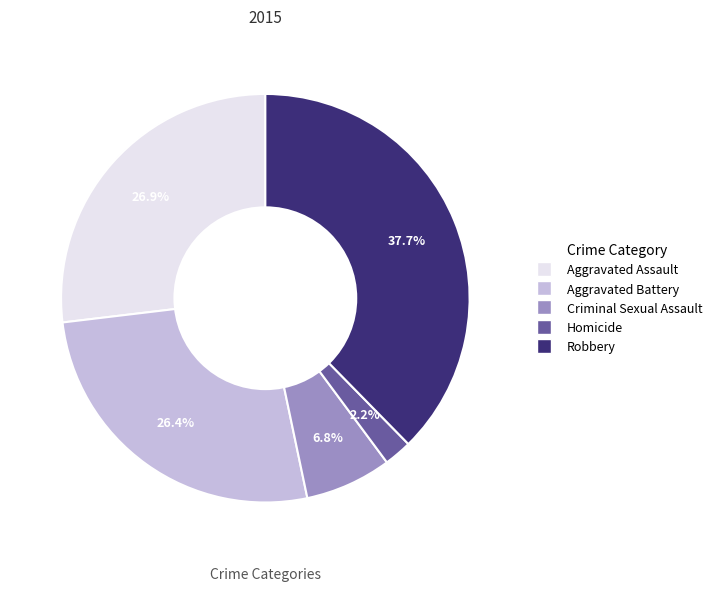

Is it true that Criminal Sexual Assault is 17% of the pie?

False